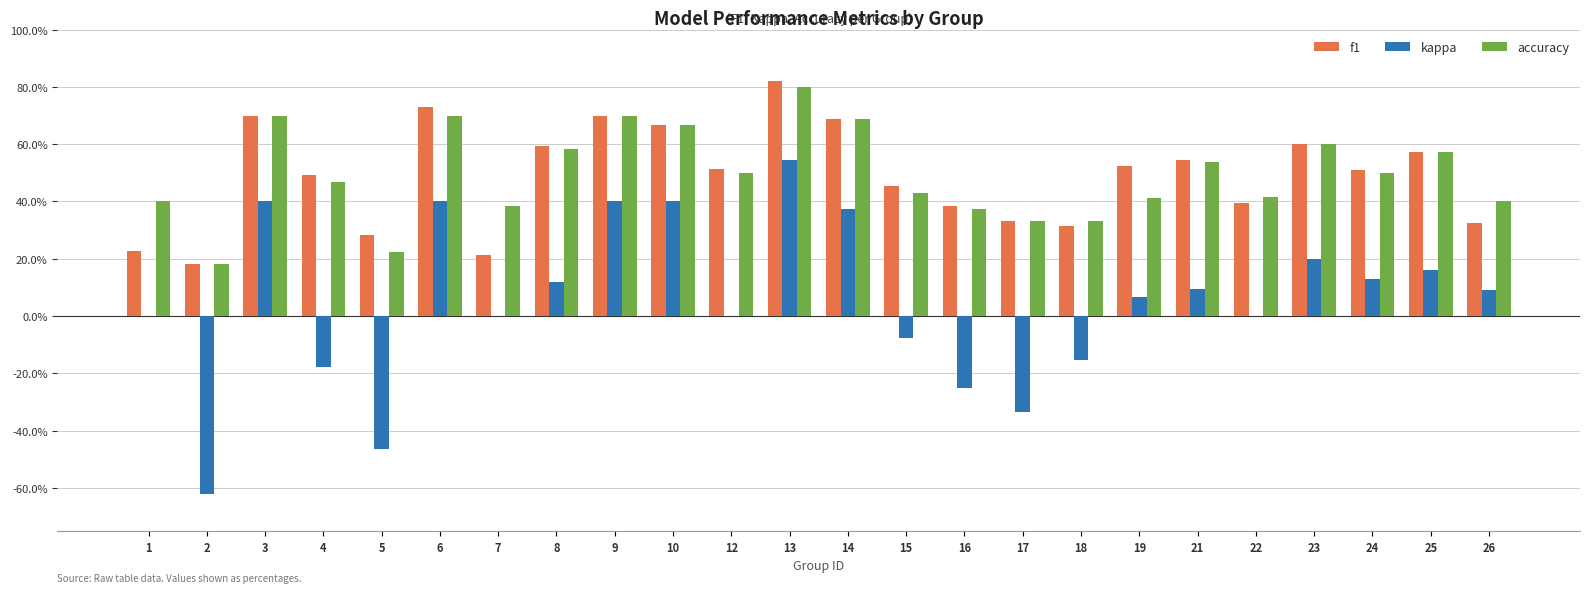

Rank the series by their maximum value, from highest to lowest.

f1, accuracy, kappa